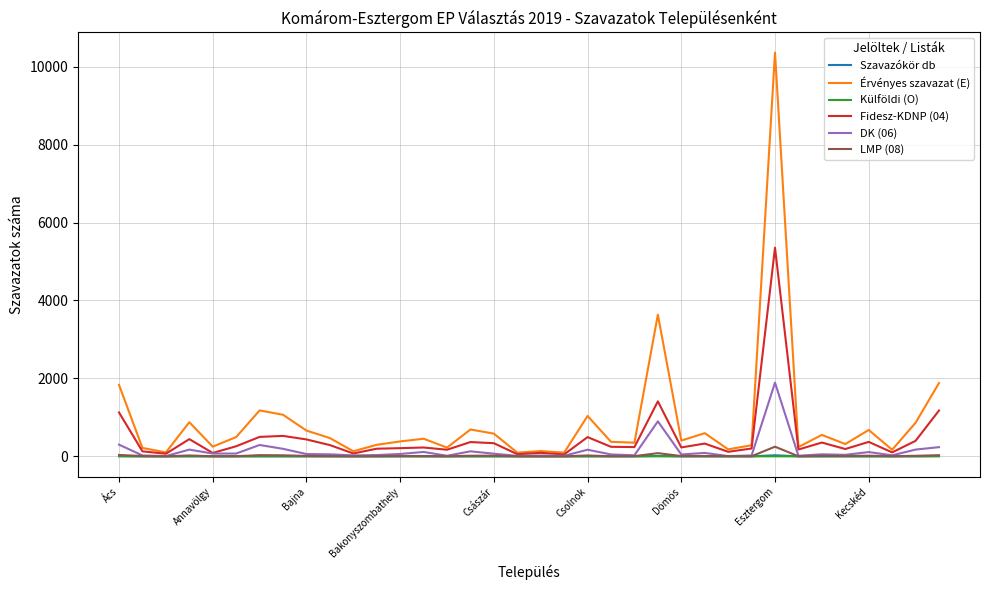

True or false: Érvényes szavazat (E) and LMP (08) cross at least once.

False